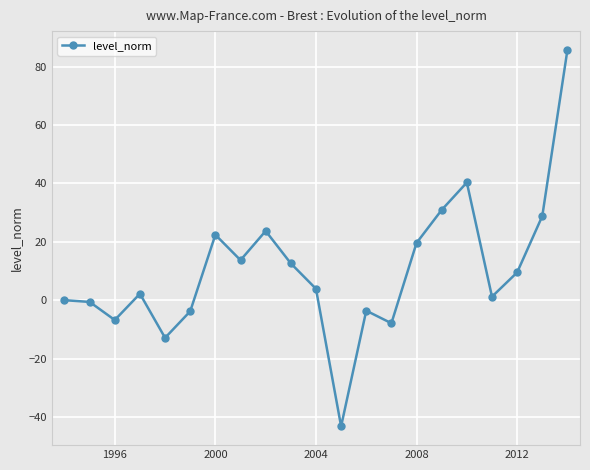

What is the difference between the maximum and minimum values?

128.9